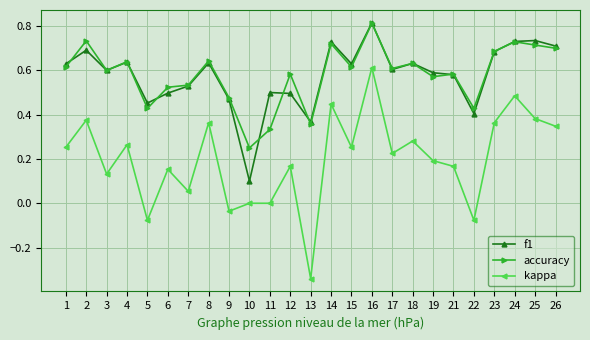

True or false: kappa and f1 cross at least once.

False